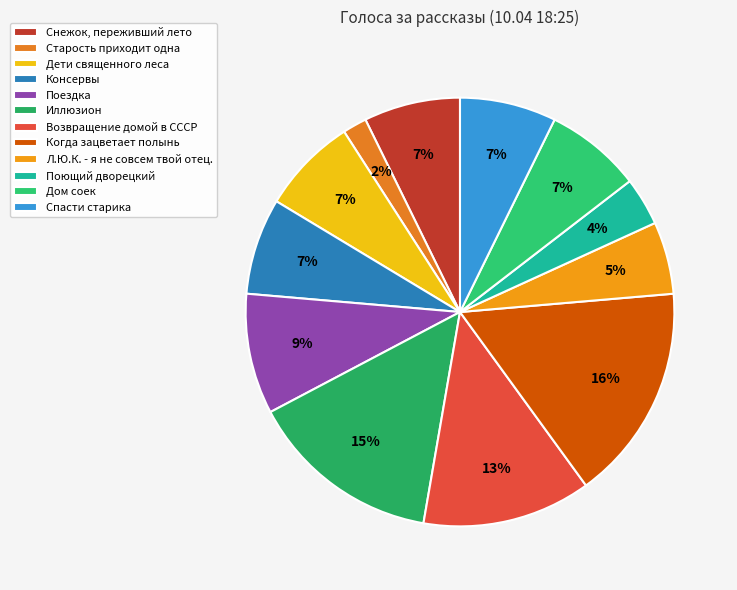

What is the ratio of the value at Дом соек to the value at Иллюзион?

0.5